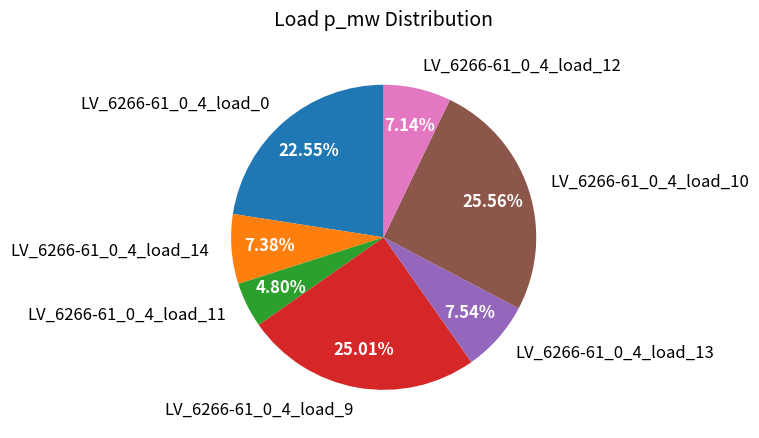

Count the number of slices in the pie.

7